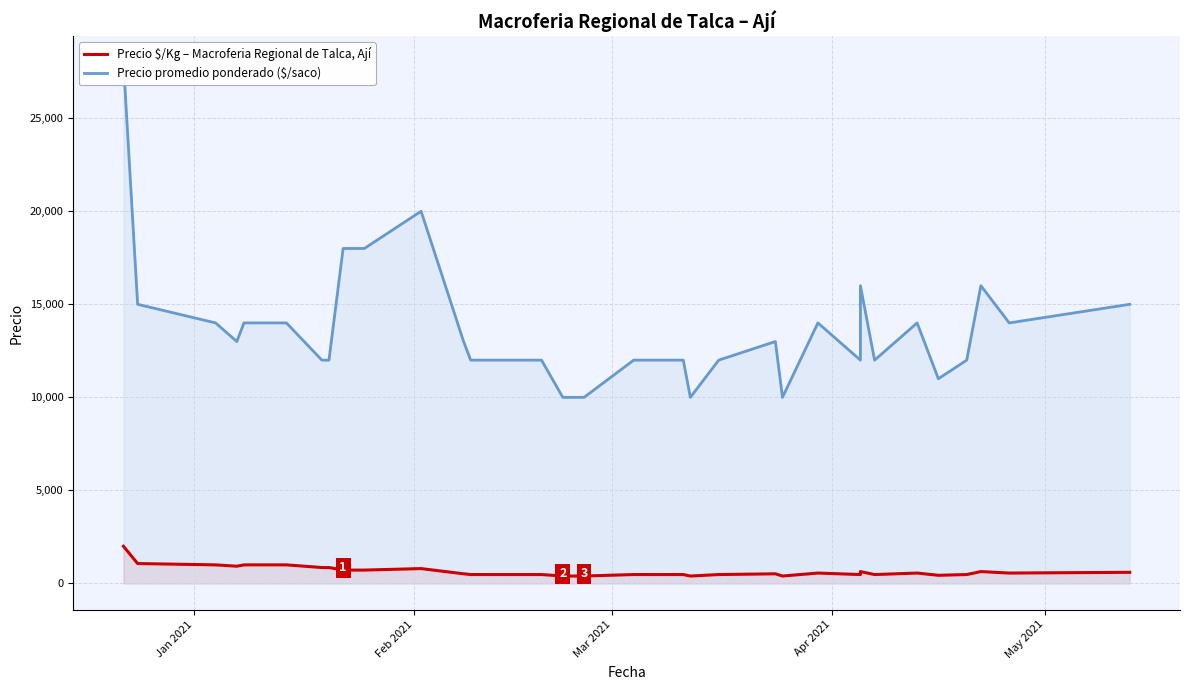

Which series has the largest total across all categories?

Precio promedio ponderado ($/saco)